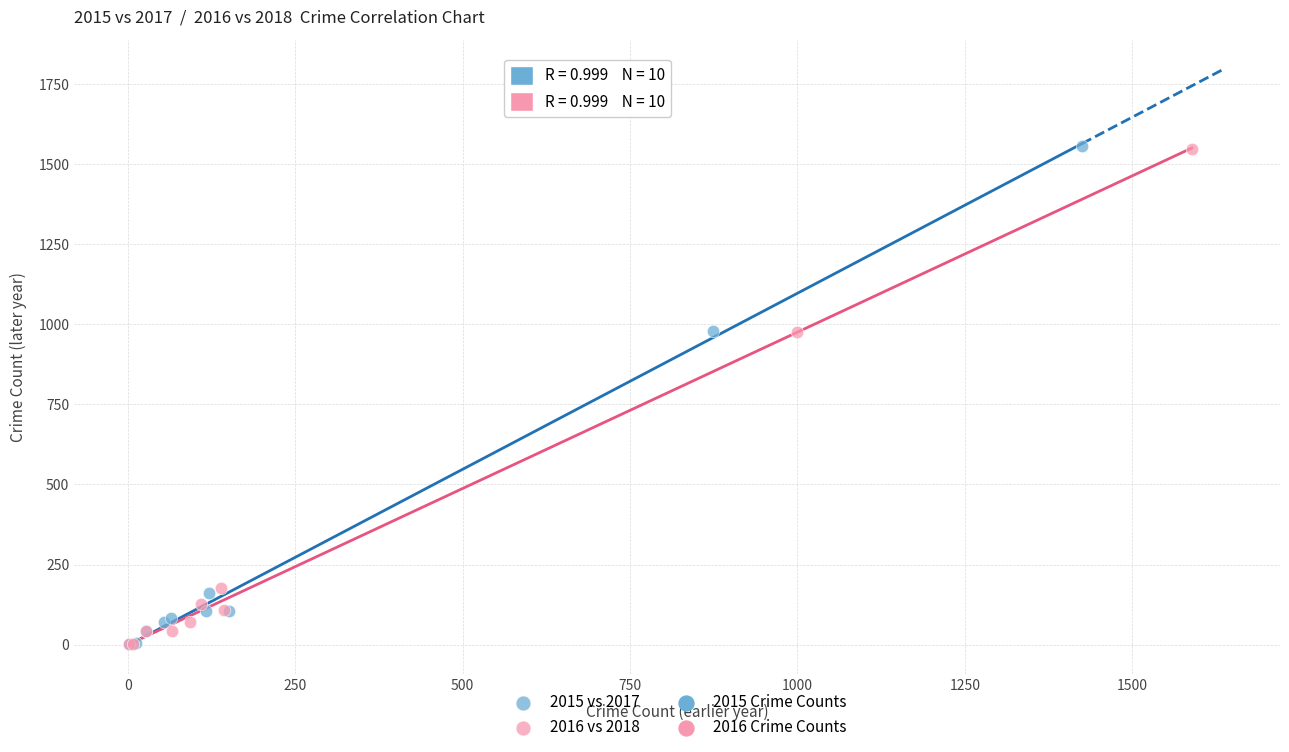

Which series has the widest spread of Y values?

2015 vs 2017